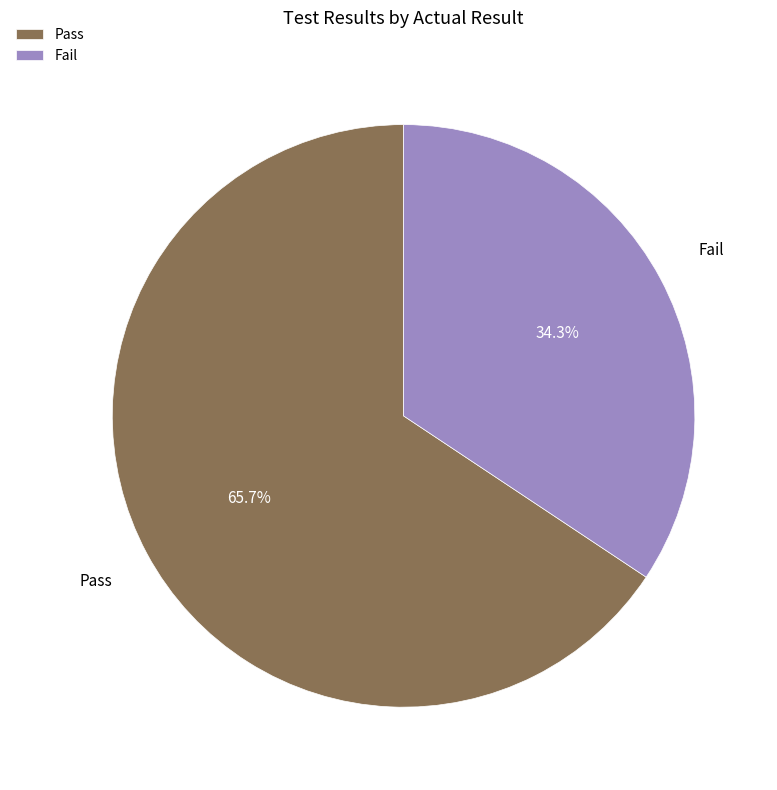

What is the majority slice?

Pass